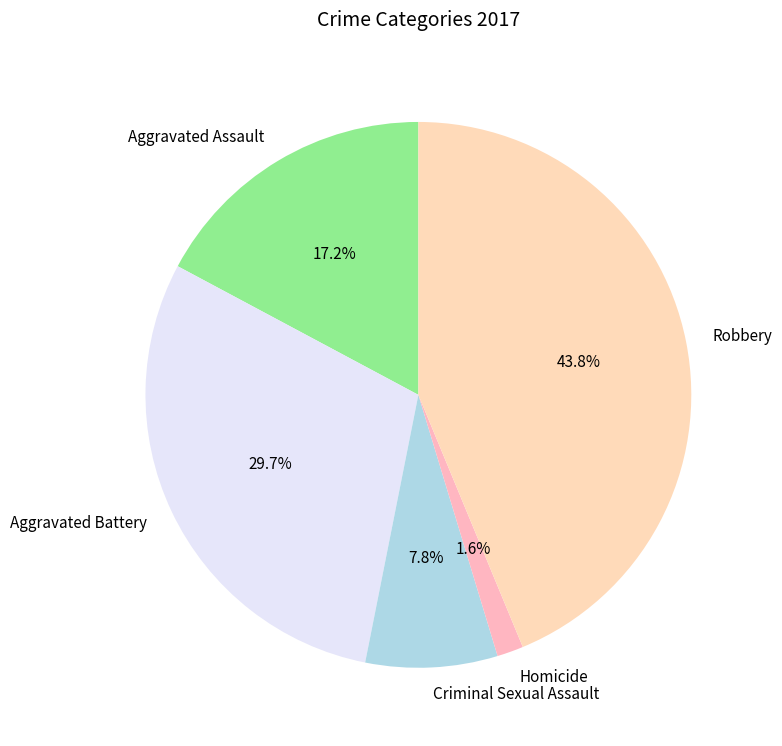

To the nearest percent, what is the difference between the Aggravated Assault and Robbery slice percentages?

27%